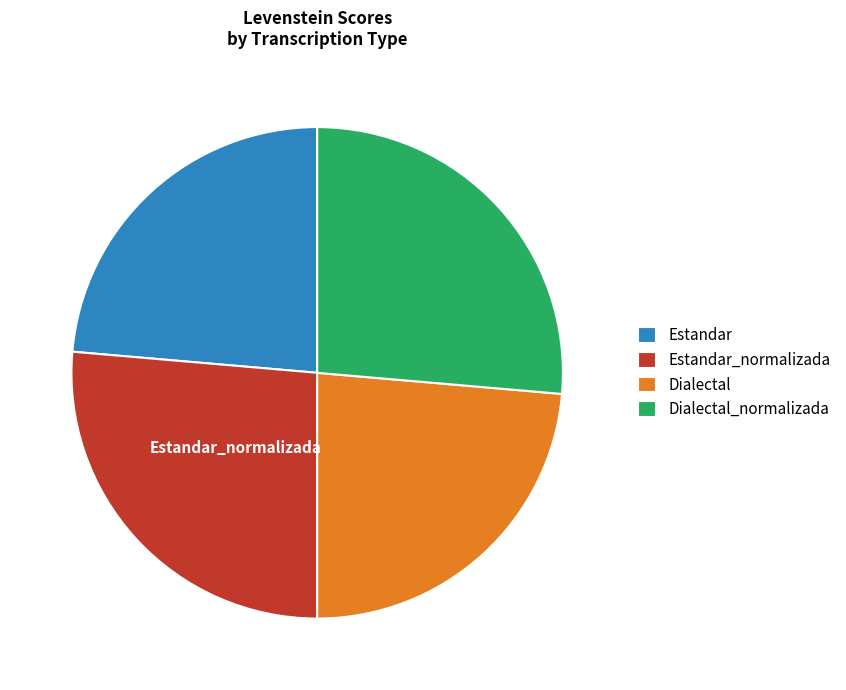

Is it true that Estandar is 24% of the pie?

True